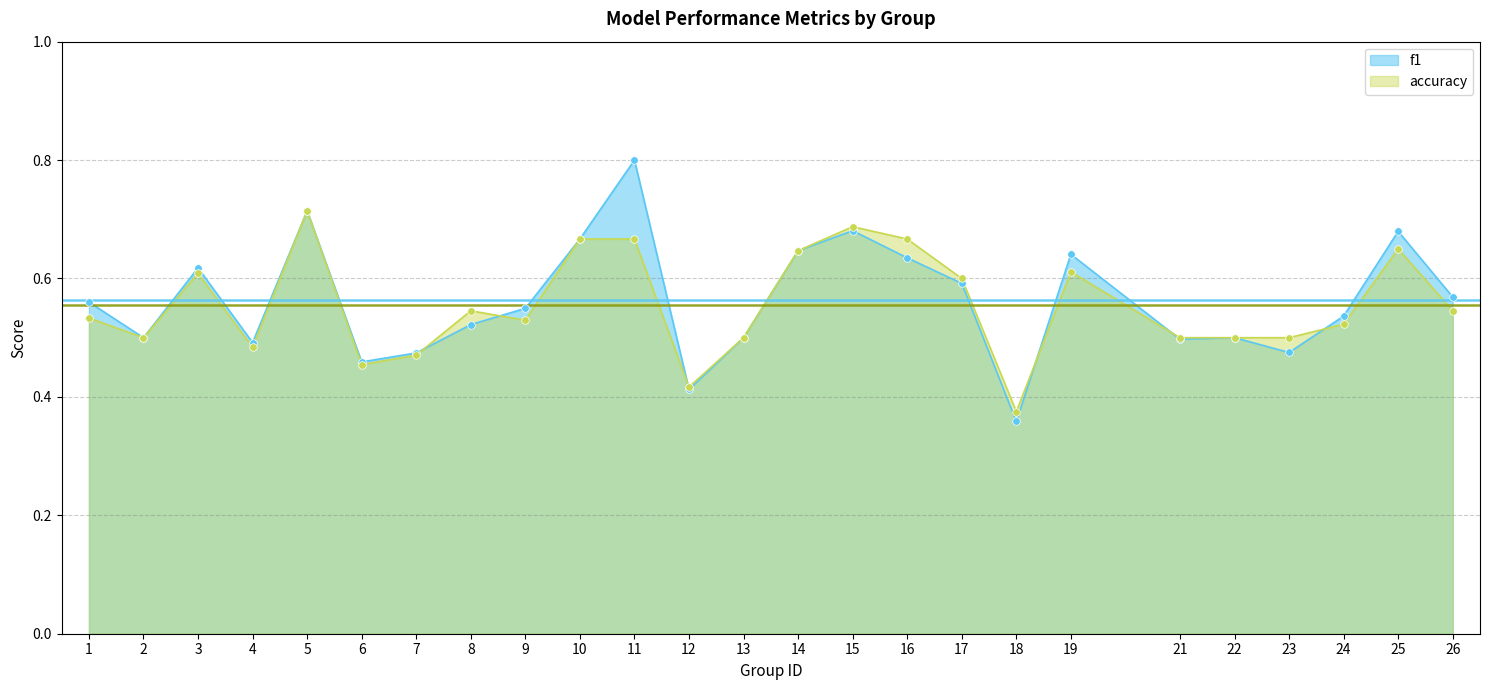

What are all the series names shown in the legend?

f1, accuracy